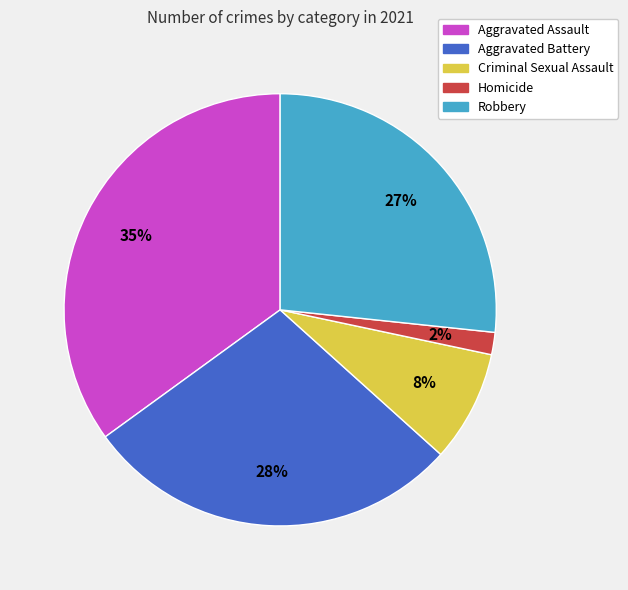

Which has a higher value, Aggravated Assault or Aggravated Battery?

Aggravated Assault